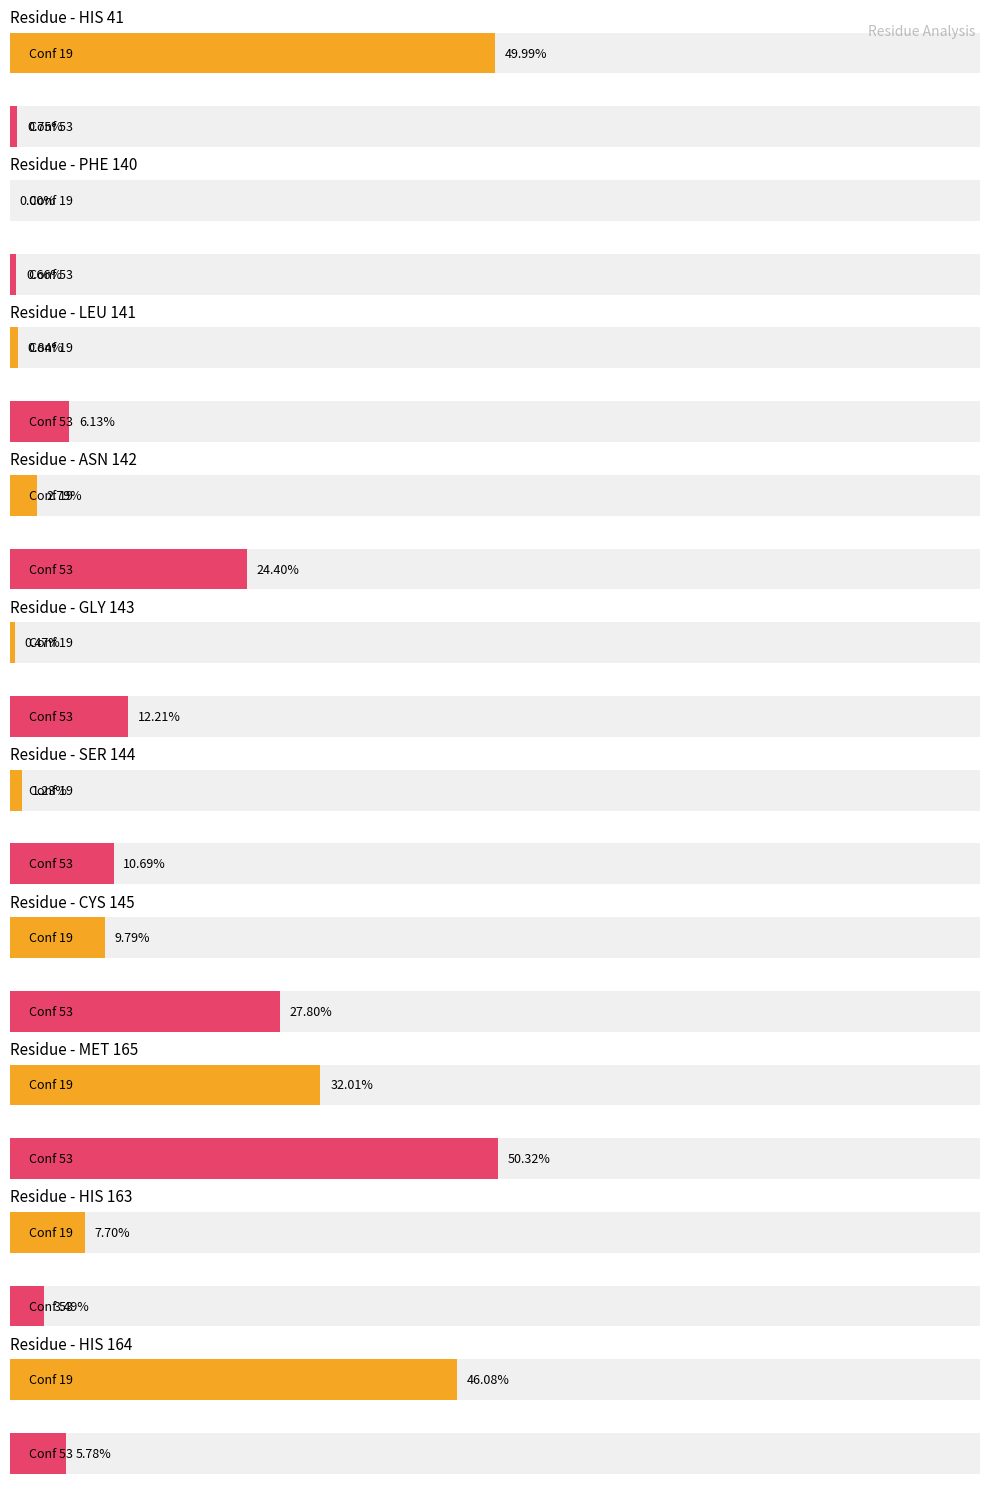

What is the label of the 1st bar from the left?

HIS 41